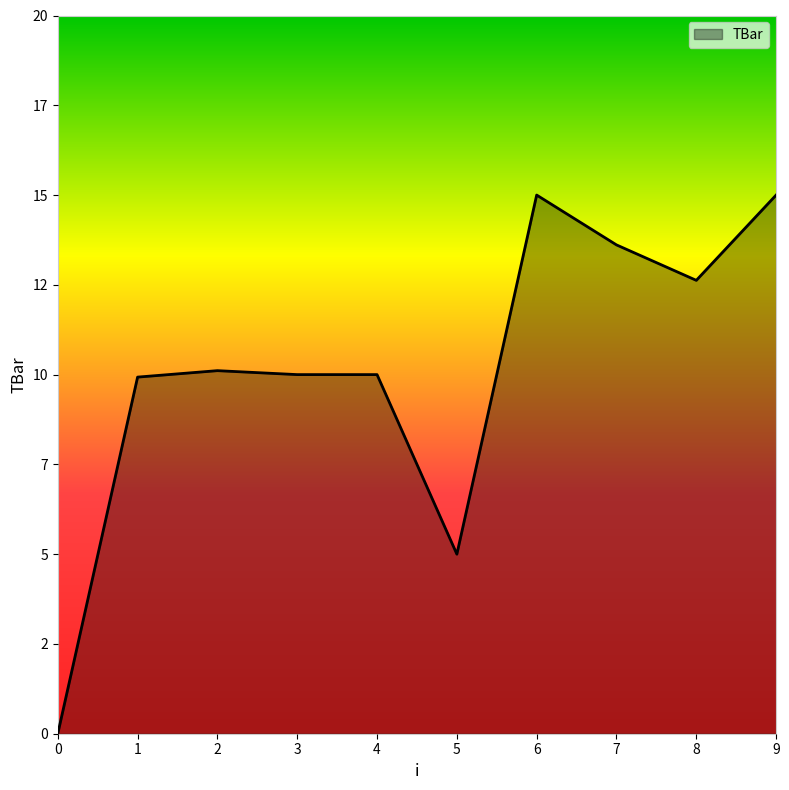

Does the chart have visible grid lines?

No